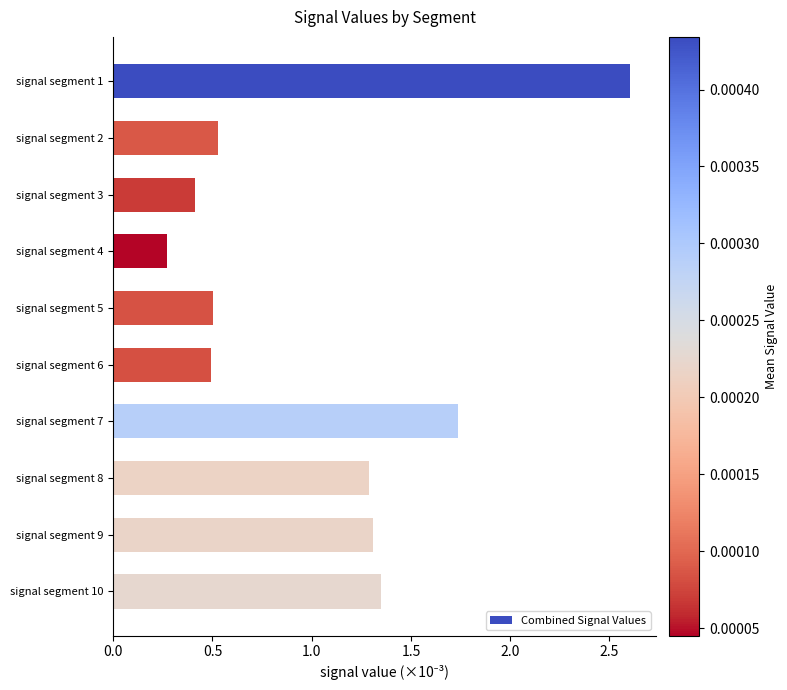

Is it true that the value at signal segment 3 is 0.4?

True